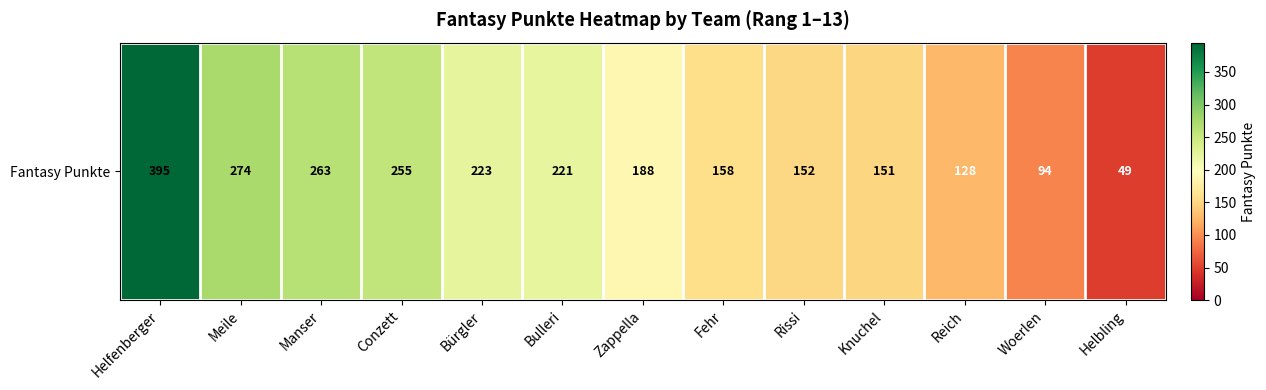

List the labels in order of value, largest first.

Helfenberger, Meile, Manser, Conzett, Bürgler, Bulleri, Zappella, Fehr, Rissi, Knuchel, Reich, Woerlen, Helbling